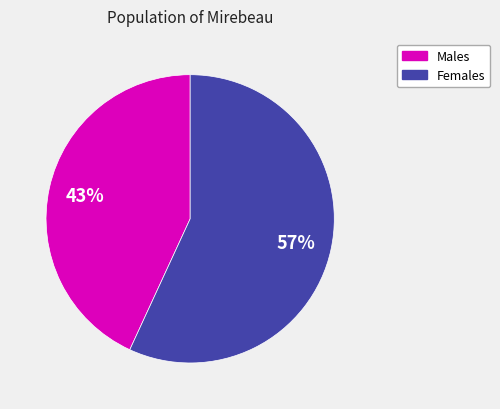

Is there a majority slice in this chart?

Yes